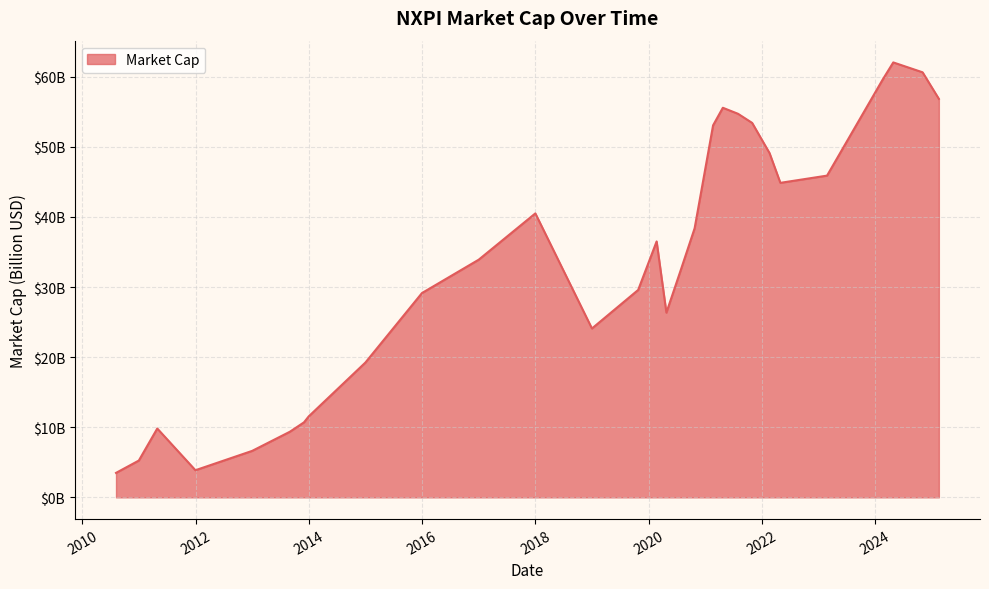

Which label corresponds to the smallest value in the chart?

2010-08-06